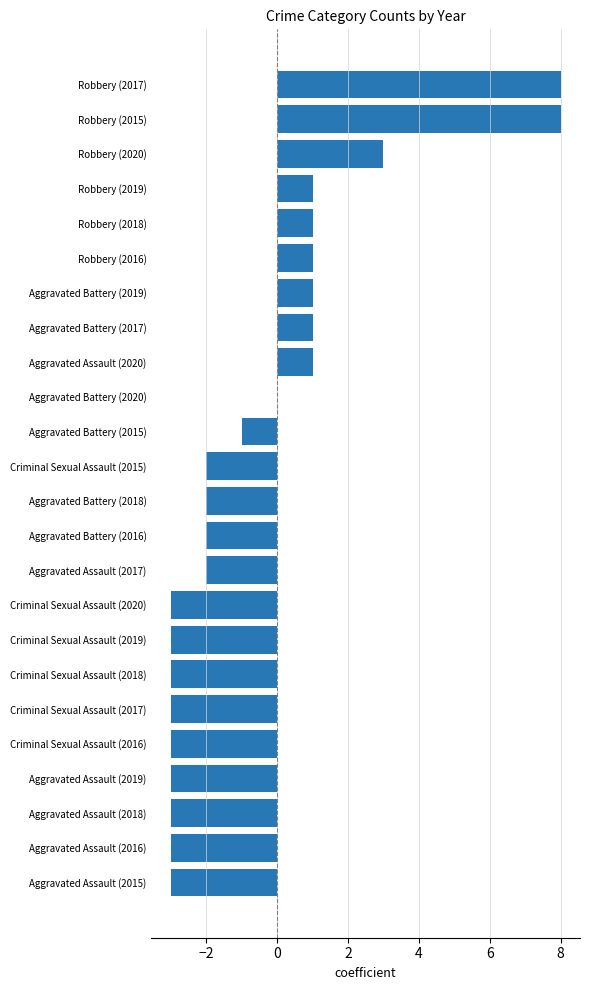

Which has a higher value, Aggravated Assault (2020) or Aggravated Assault (2016)?

Aggravated Assault (2020)